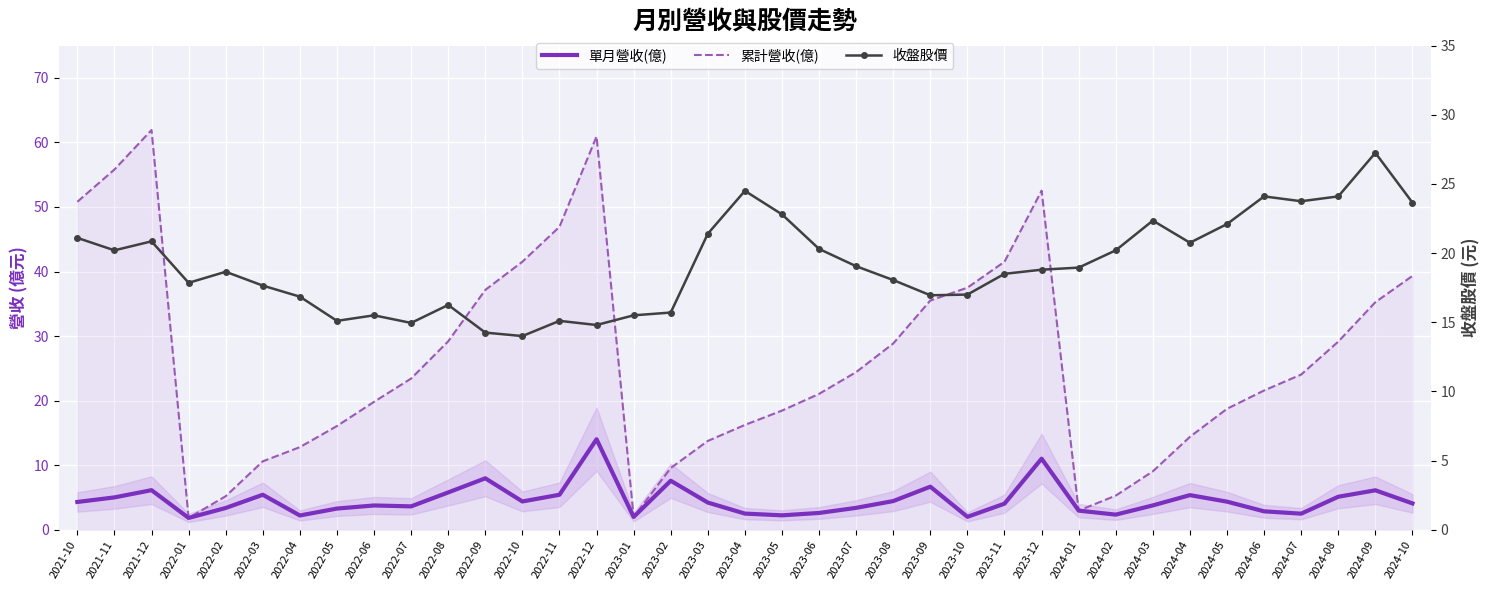

Where is the first local maximum for 累計營收(億)?

2021-12